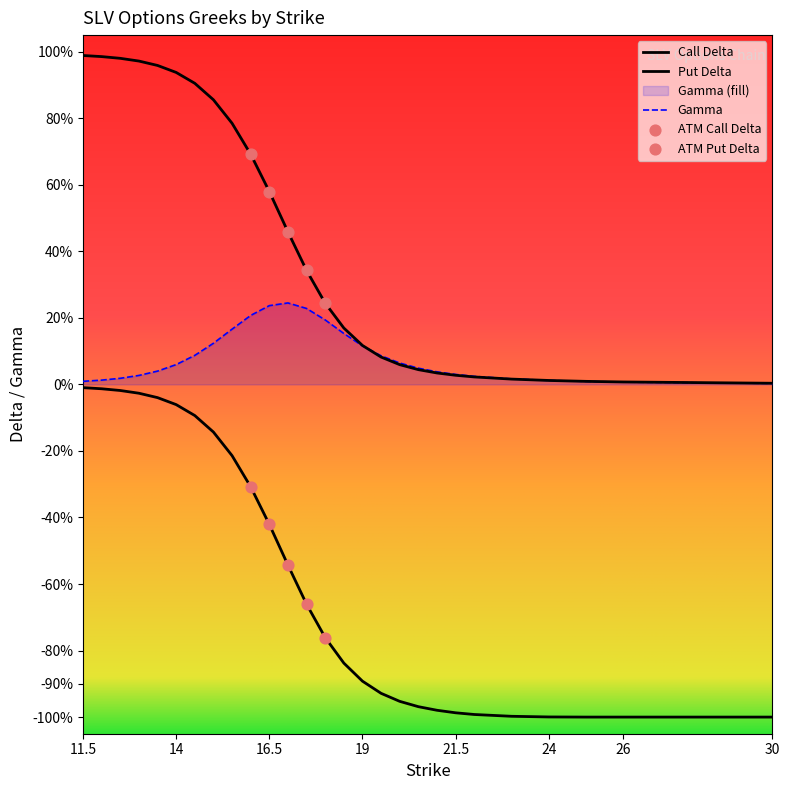

Which series has the largest total across all categories?

delta_call